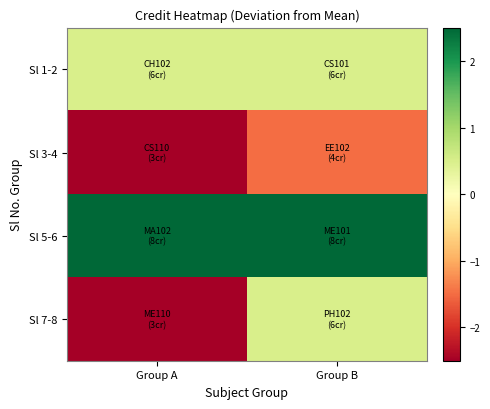

Rank the series by their maximum value, from highest to lowest.

Sl 5-6, Sl 1-2, Sl 7-8, Sl 3-4